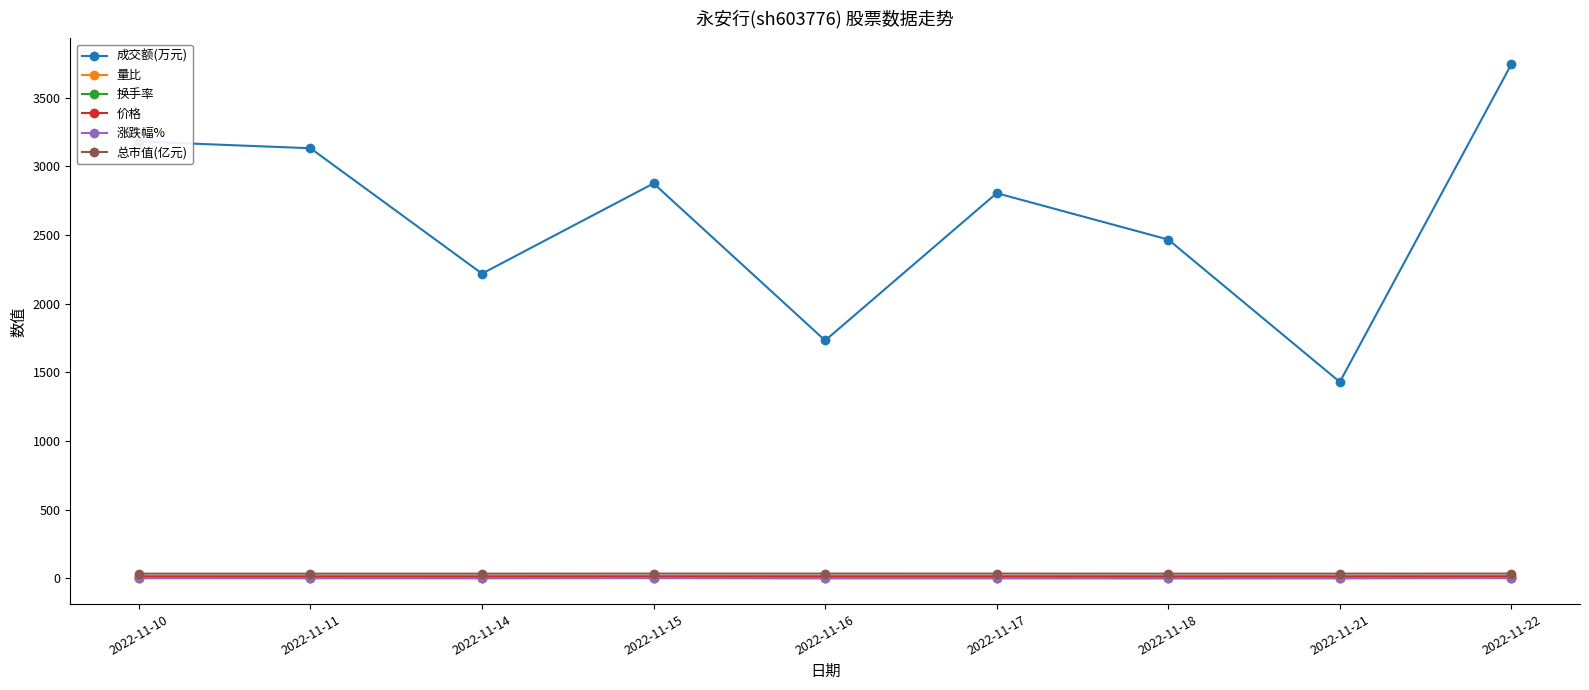

What are all the series names shown in the legend?

成交额(万元), 量比, 换手率, 价格, 涨跌幅%, 总市值(亿元)